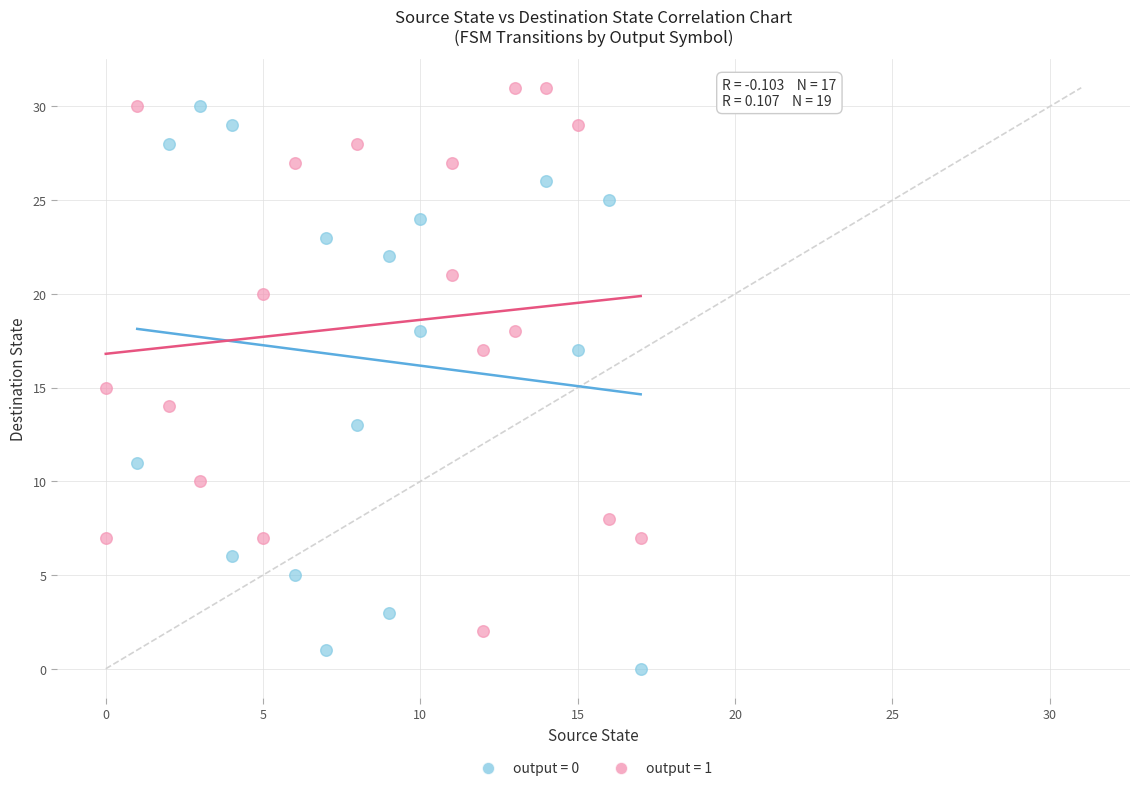

Which series contains the lowest Y value?

output = 0